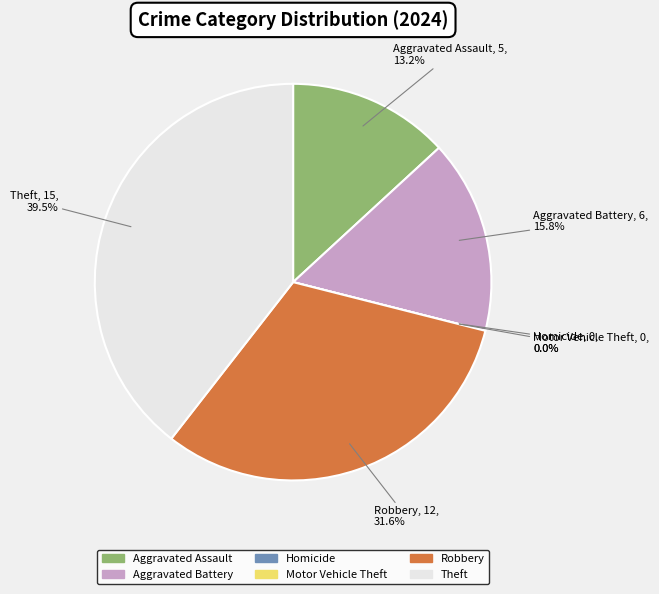

Between Aggravated Assault and Theft, which is larger?

Theft